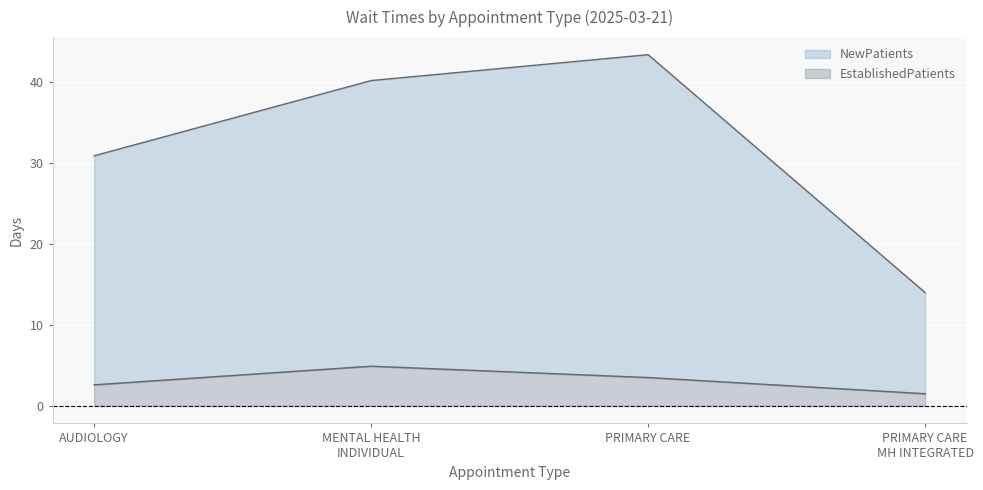

List the series in order of their overall mean, lowest first.

EstablishedPatients, NewPatients